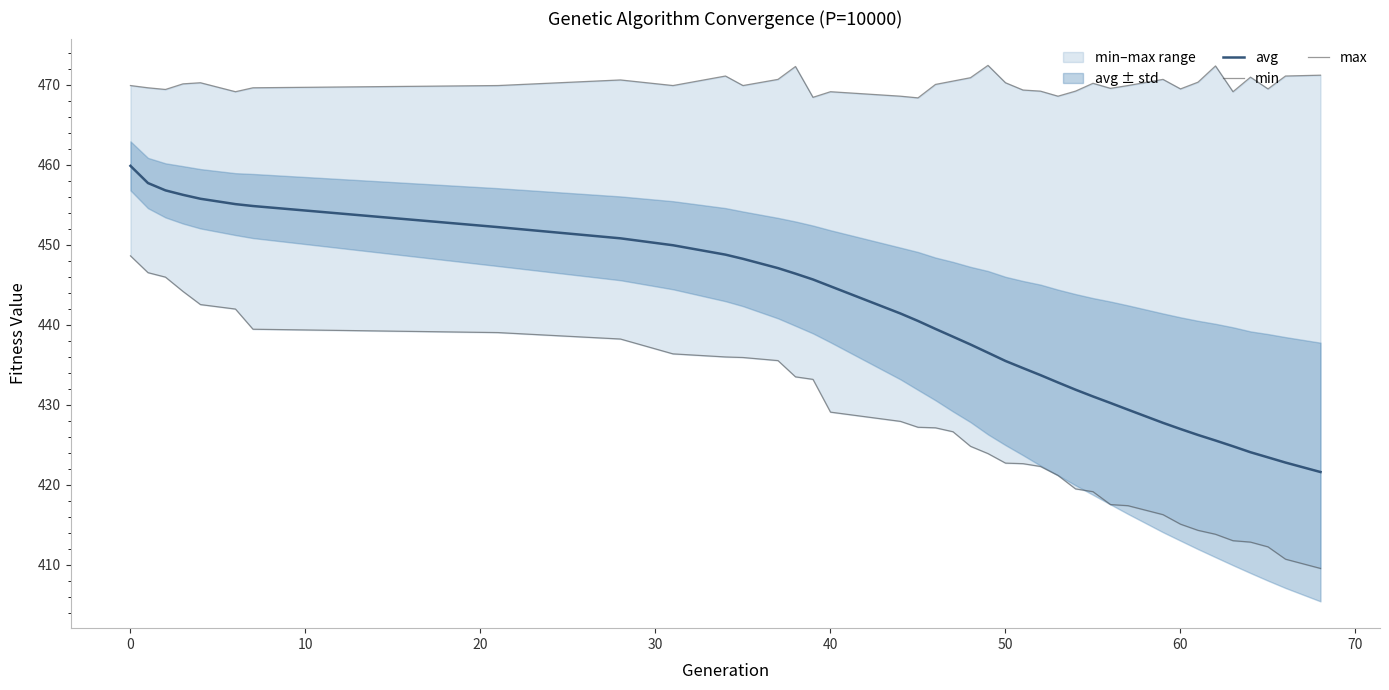

How many lines are shown in the chart?

3